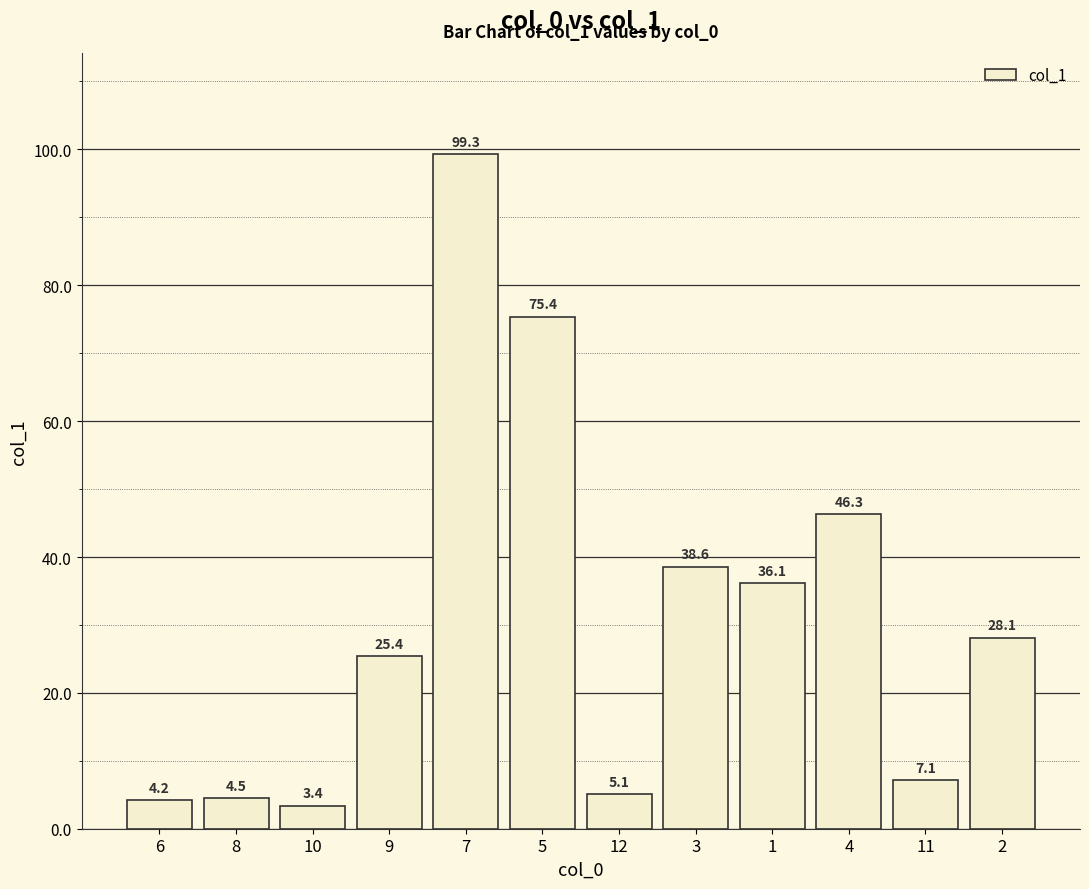

How many values are below 28?

6